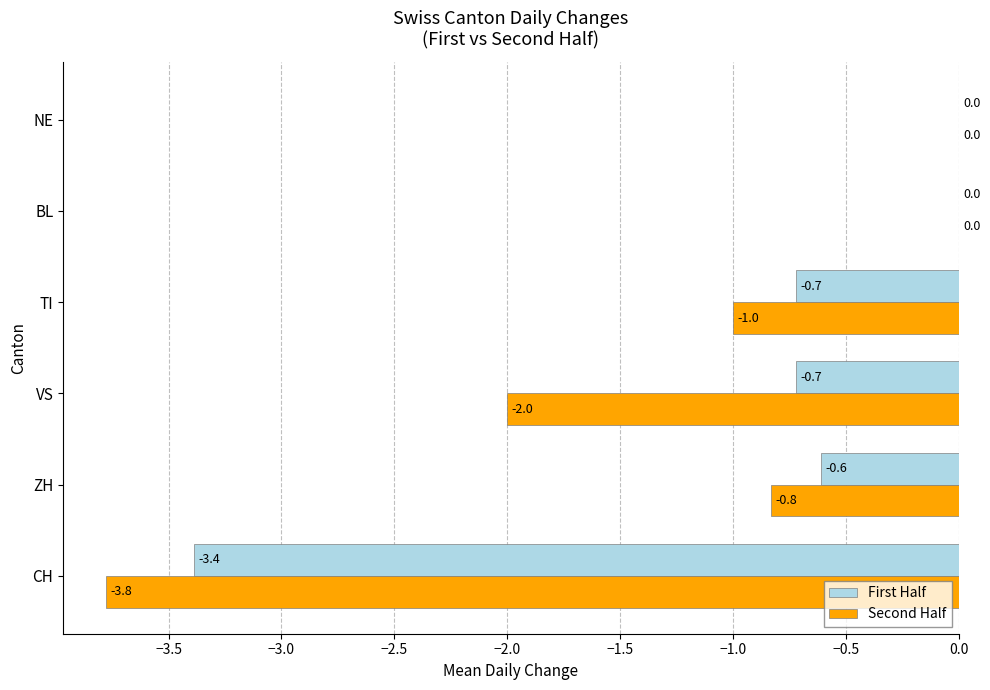

What is the sum of all Second Half values?

-7.6